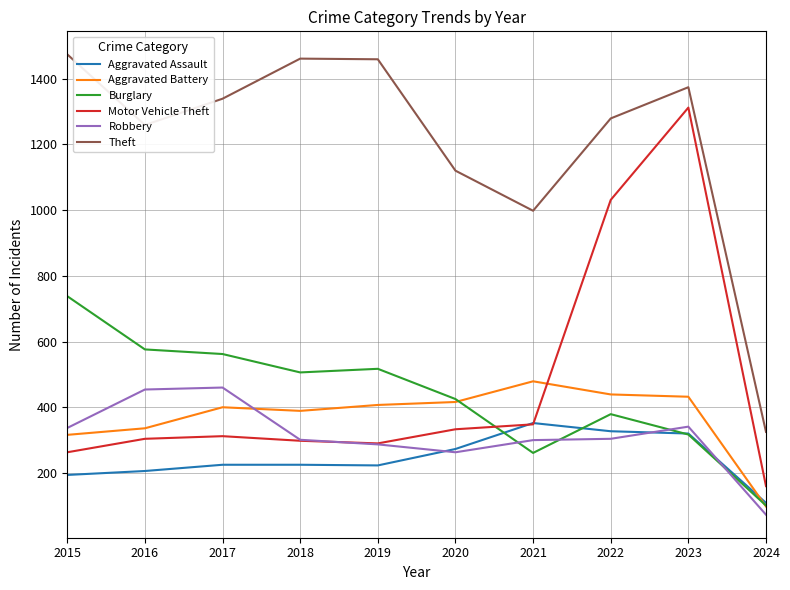

What are all the series names shown in the legend?

Aggravated Assault, Aggravated Battery, Burglary, Motor Vehicle Theft, Robbery, Theft